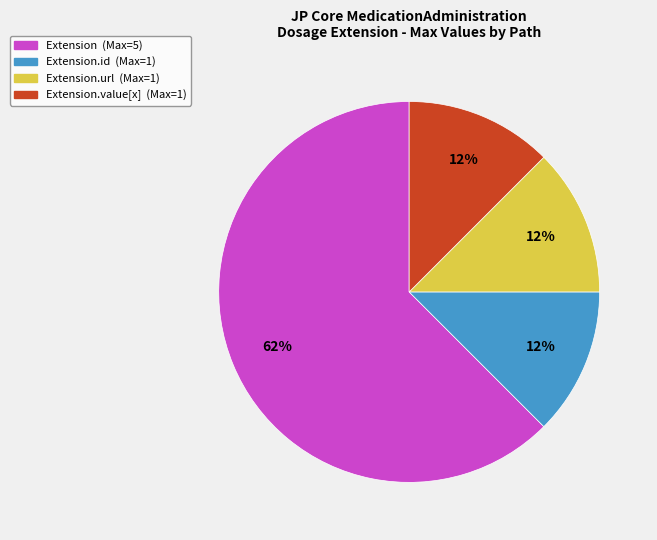

Combined, do Extension.url (Max=1) and Extension.value[x] (Max=1) account for over 50%?

No